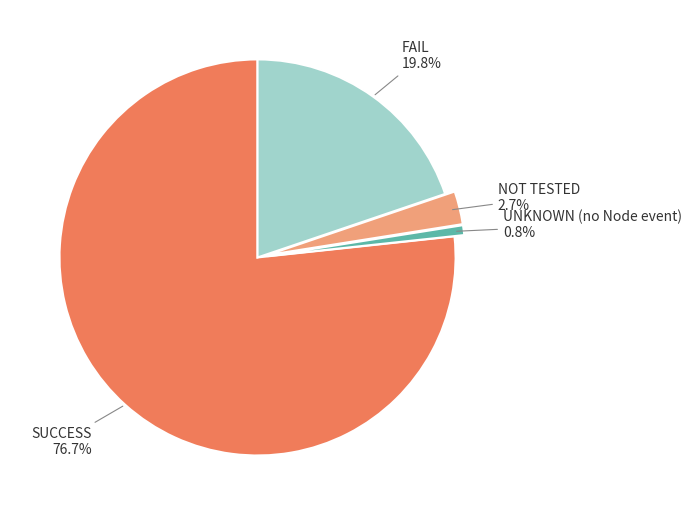

Which category accounts for the majority?

SUCCESS